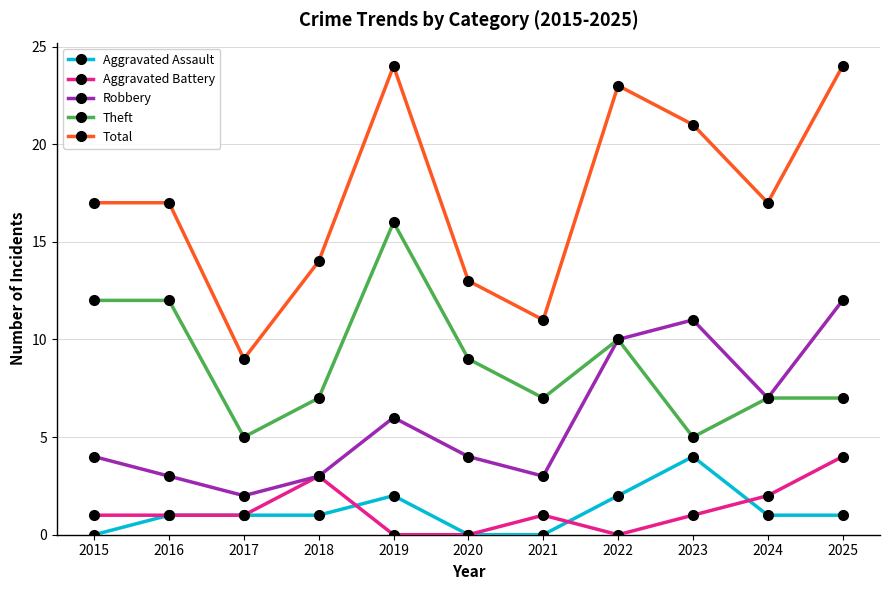

What is the spread (max minus min) of values at 2021?

11